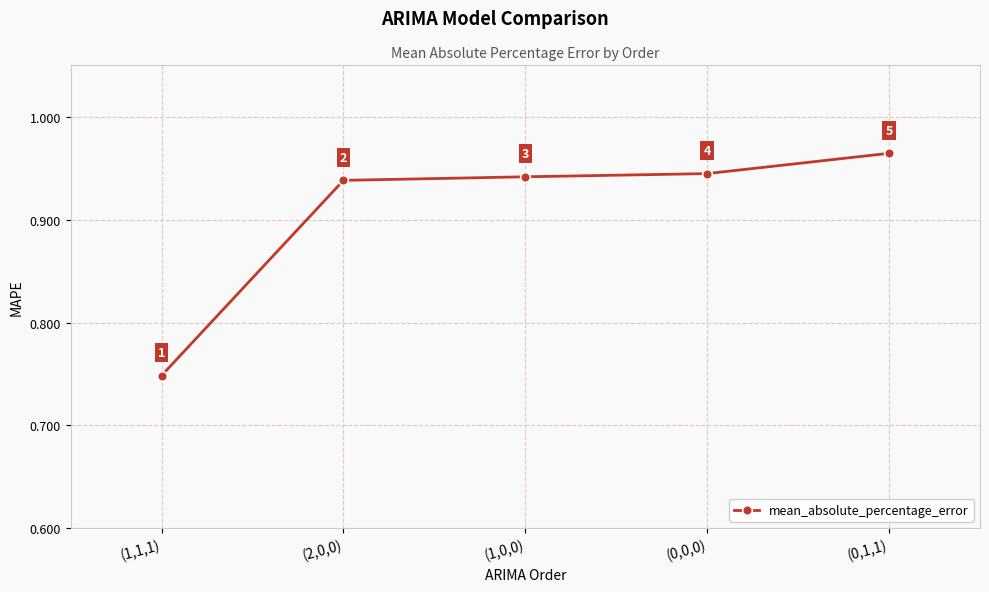

What is the label of the 3rd point from the left?

(1,0,0)